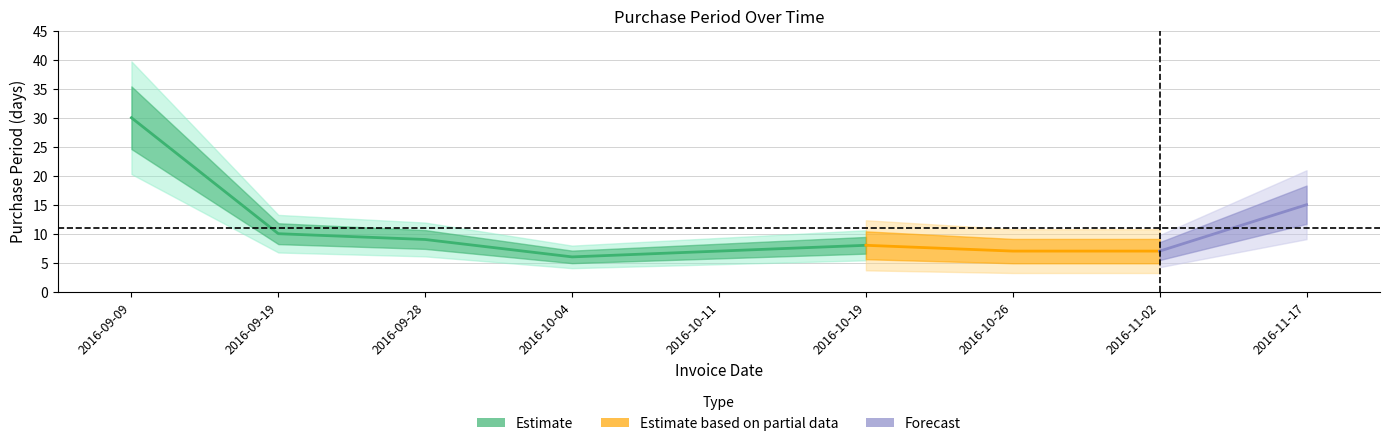

Where does the data first go above 8?

2016-09-09